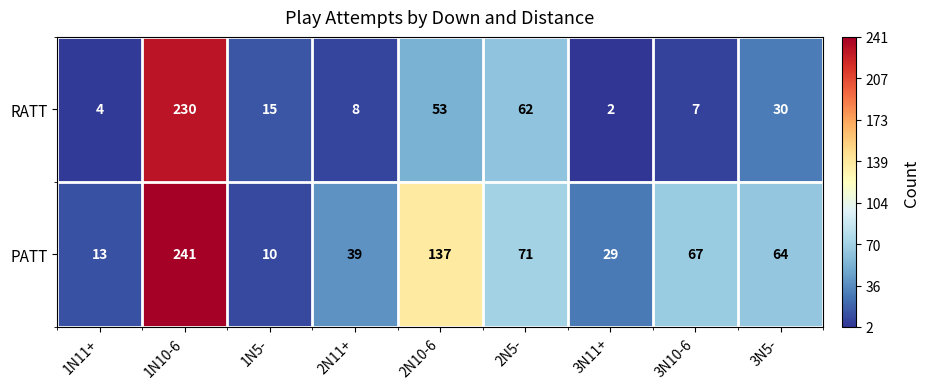

What is the sum of all PATT values?

671